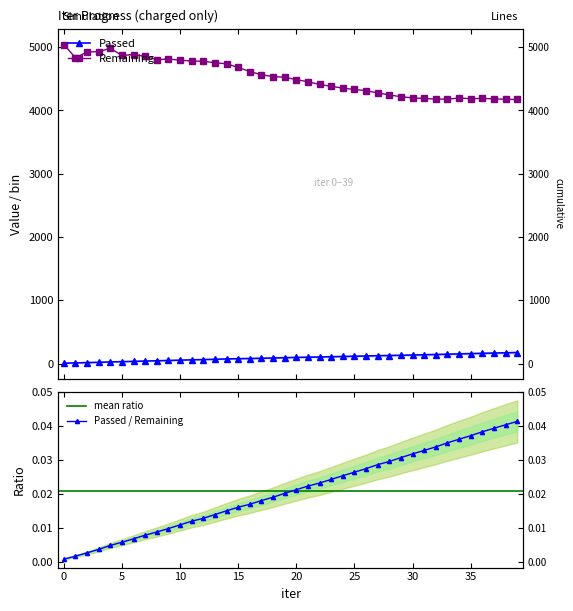

Is it true that Remaining equals 4870 at 5?

True